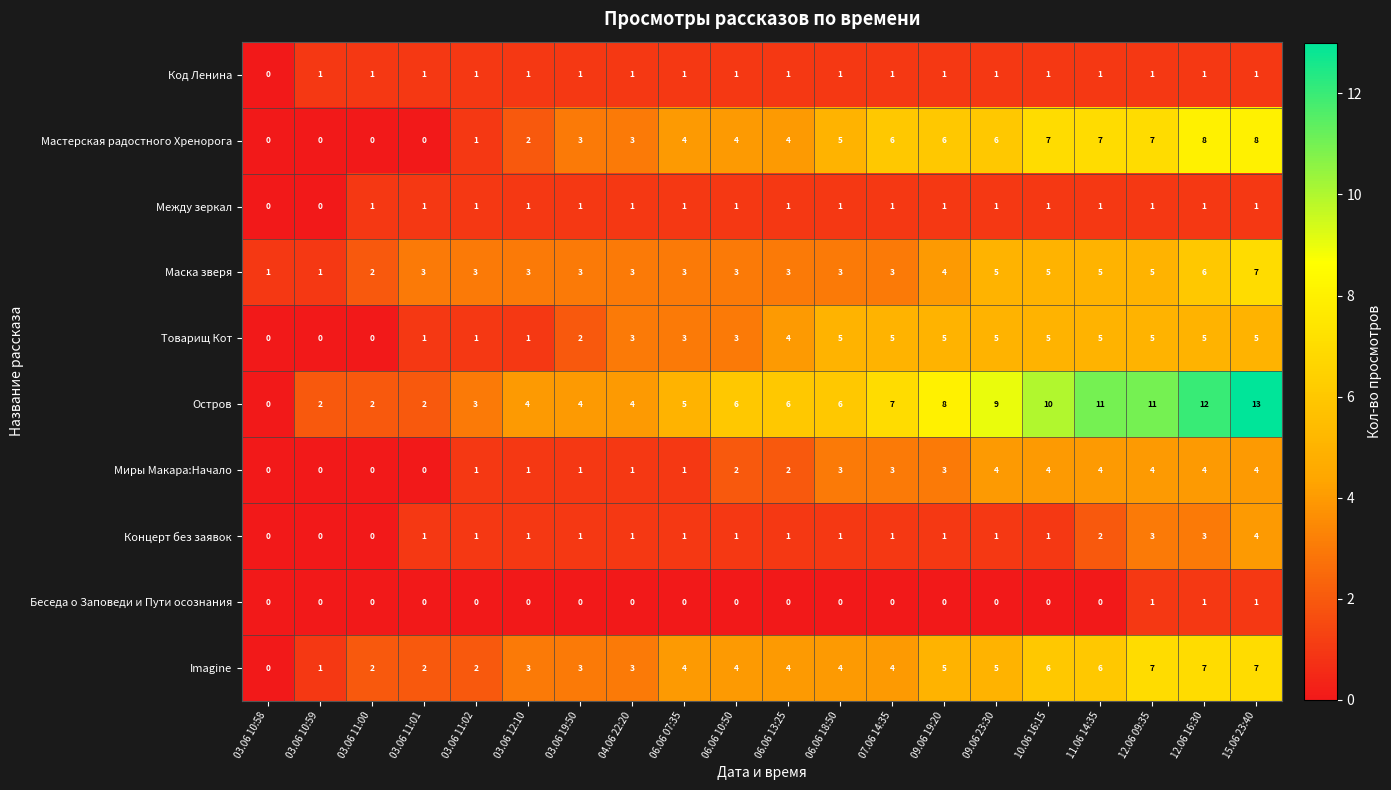

At which category is the sum across all series the highest?

15.06 23:40